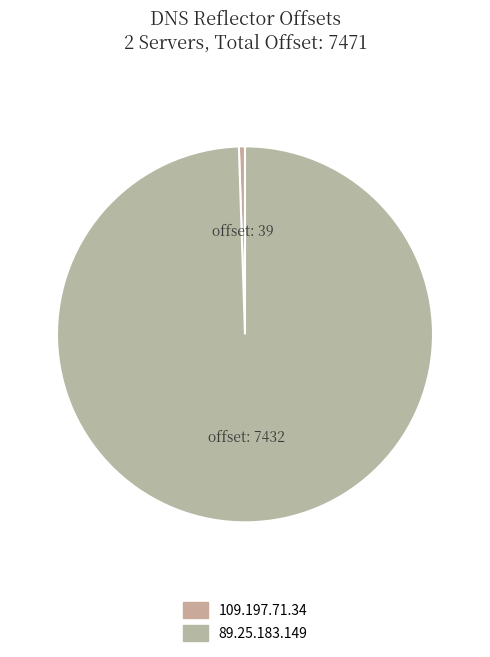

Between 109.197.71.34 and 89.25.183.149, which is larger?

89.25.183.149